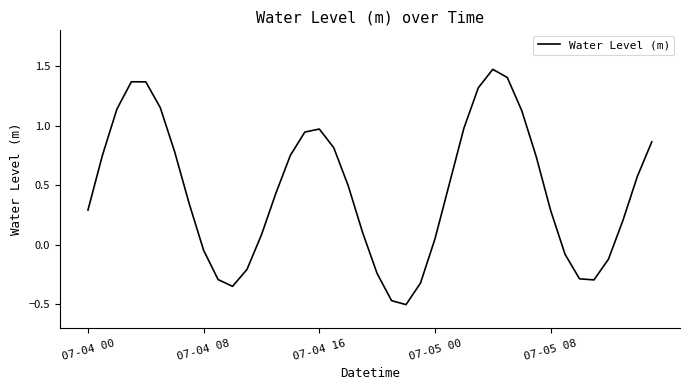

How many lines are shown in the chart?

1